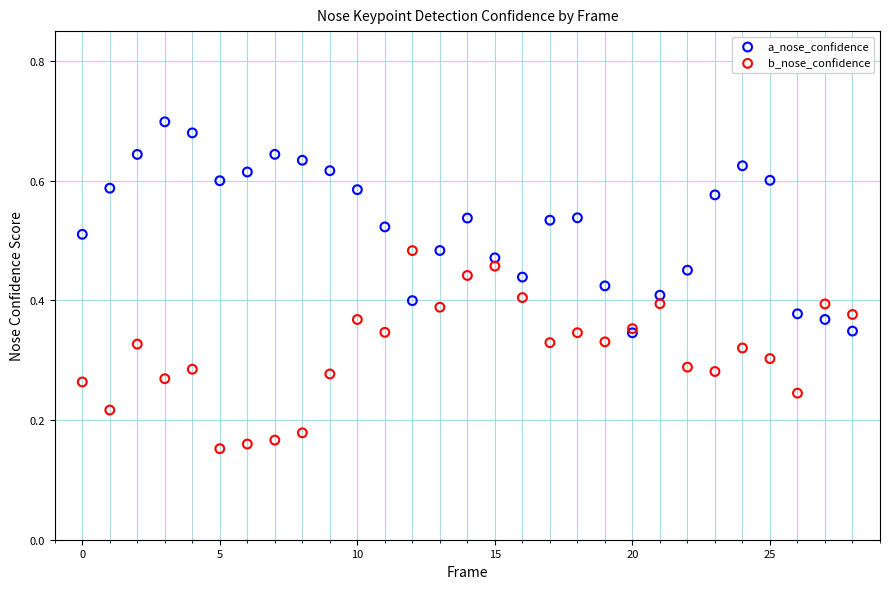

Which series reaches the minimum Y coordinate?

b_nose_confidence